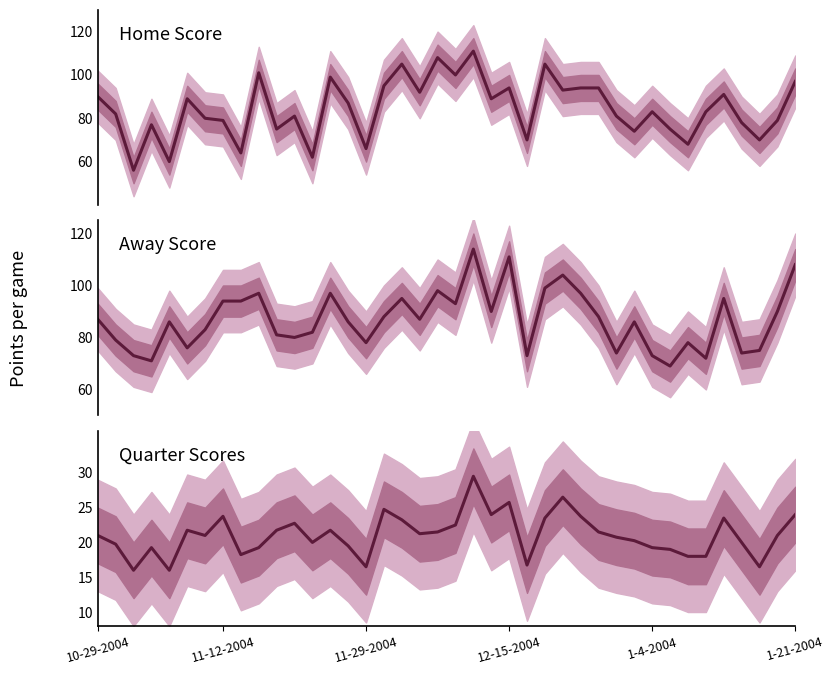

What value does the col_3 (Home Score) series have at 29?

81.0